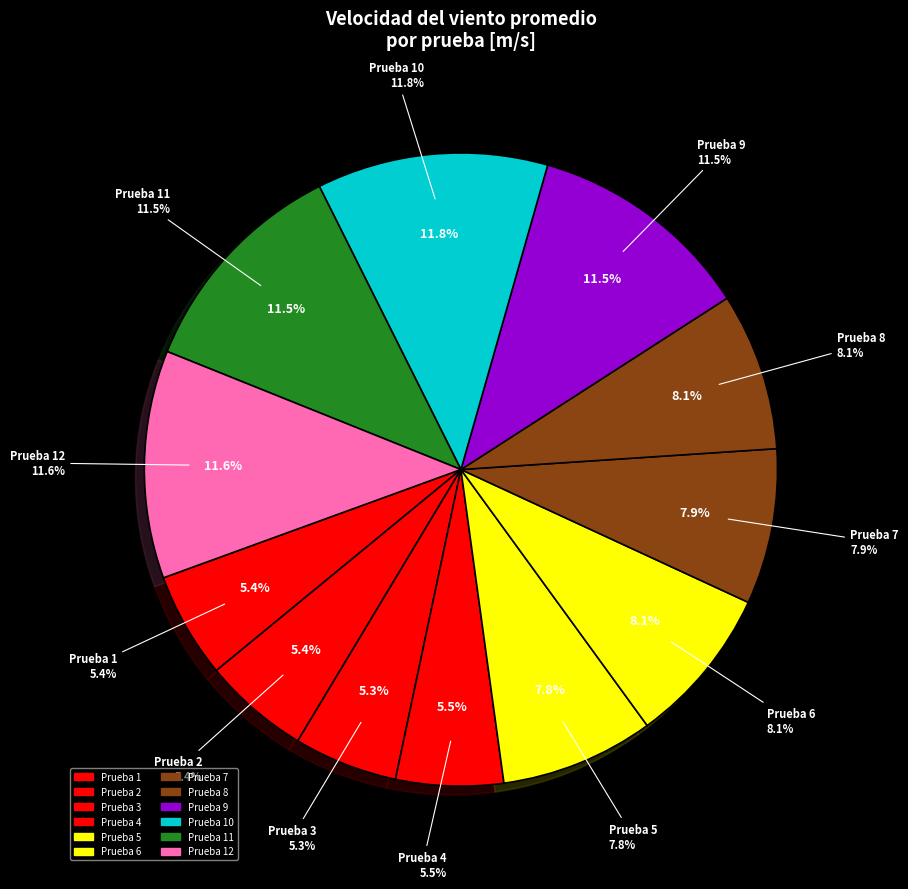

Which slice is the smallest?

3